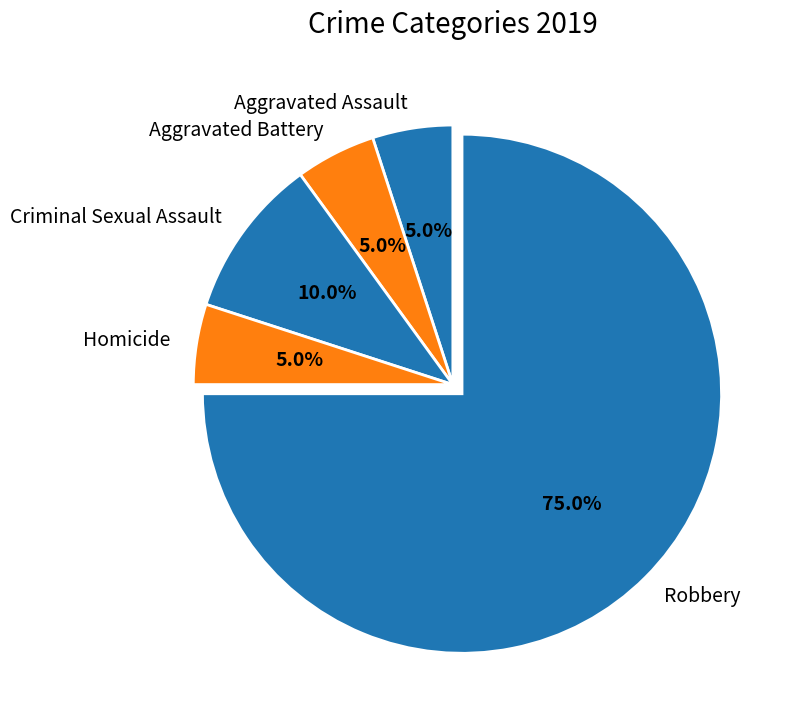

Which slice is the largest?

Robbery